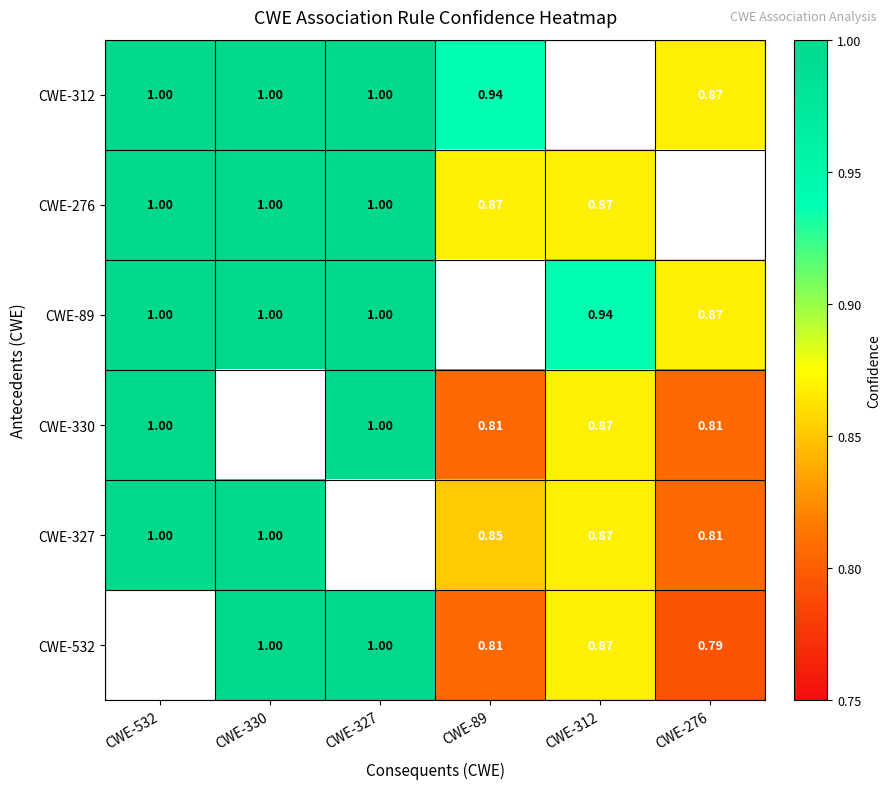

Where is CWE-327 nearest to the value 0?

CWE-276